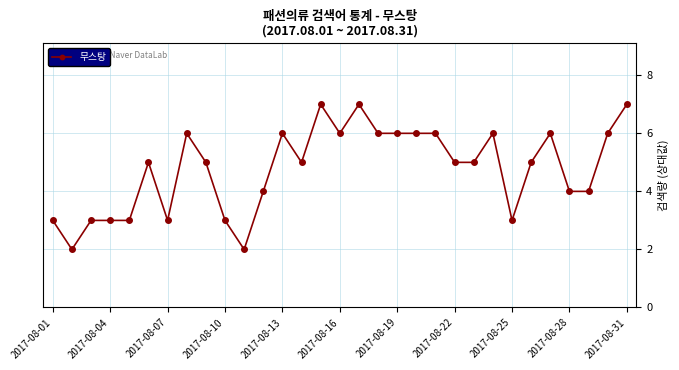

What is the sum of all values?

148